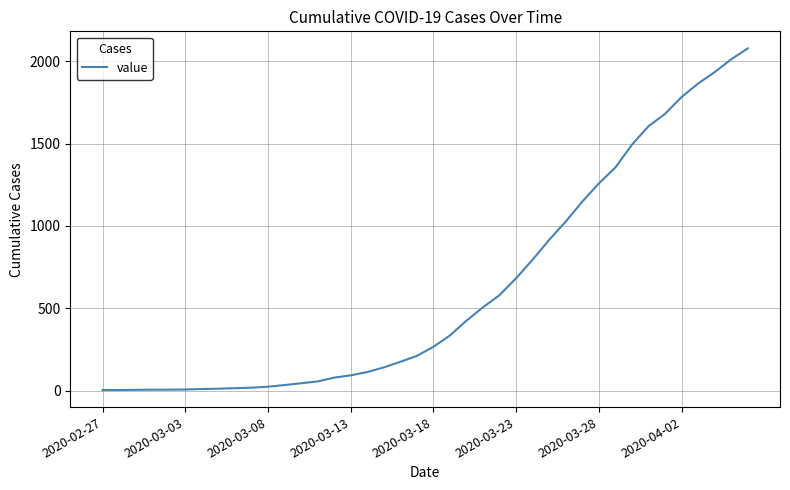

What is the greatest value displayed?

2077